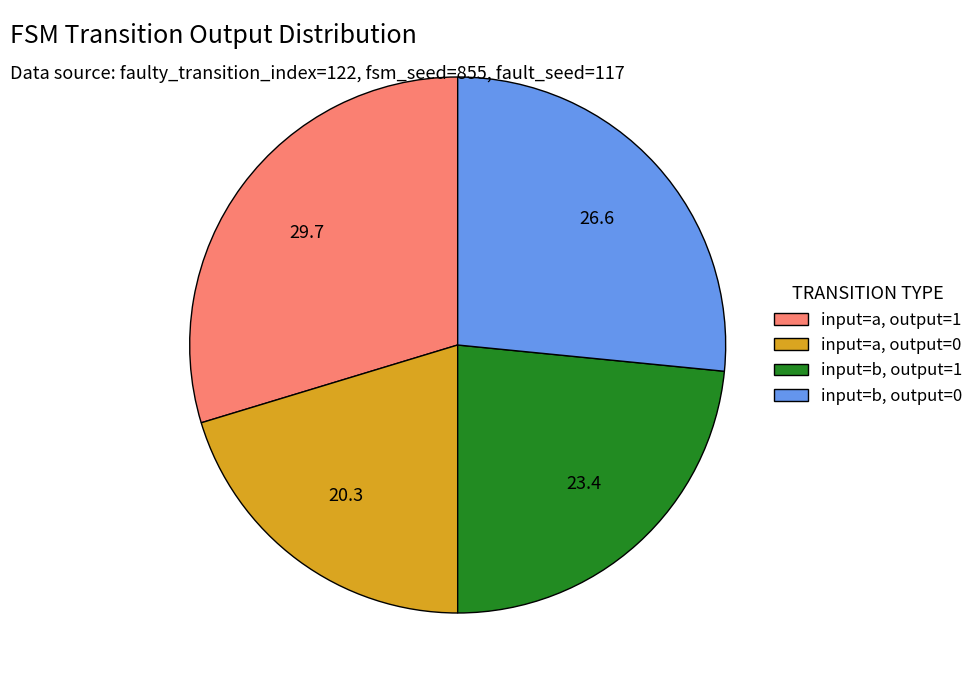

Rank the categories by value from highest to lowest.

input=a, output=1, input=b, output=0, input=b, output=1, input=a, output=0